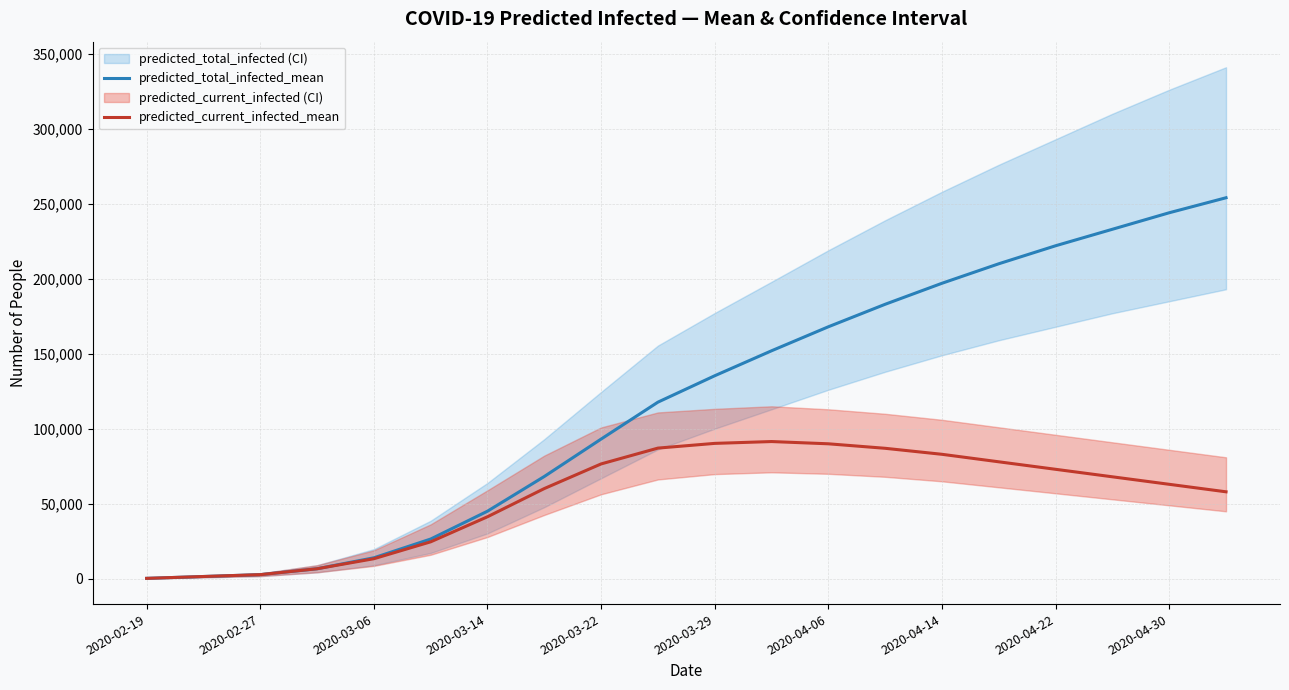

The value of predicted_total_infected_mean at 2020-04-30 is 81699. True or false?

False